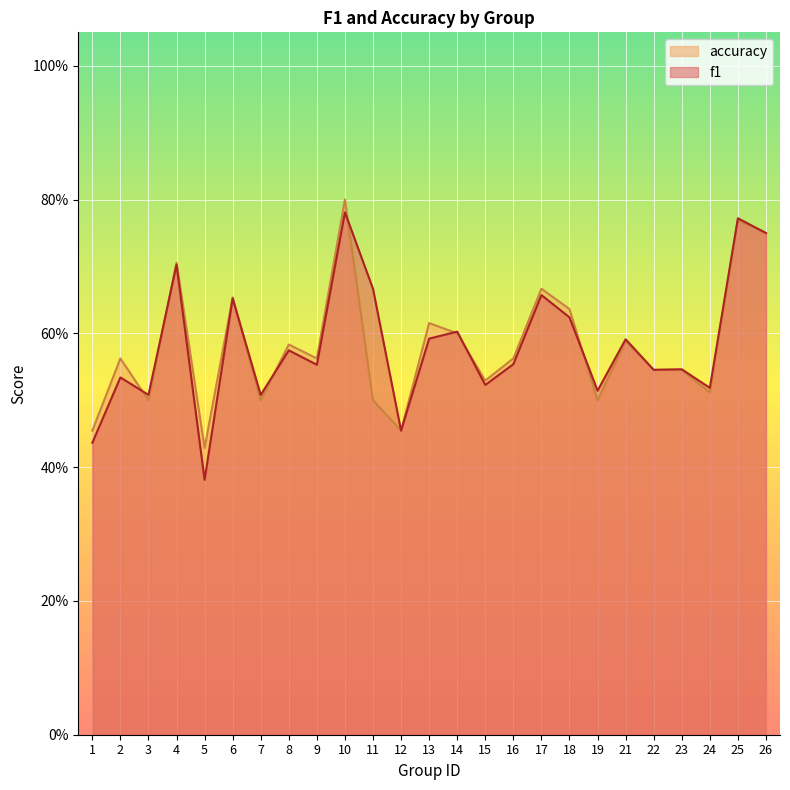

Between which two adjacent categories do accuracy and f1 first intersect?

2 and 3